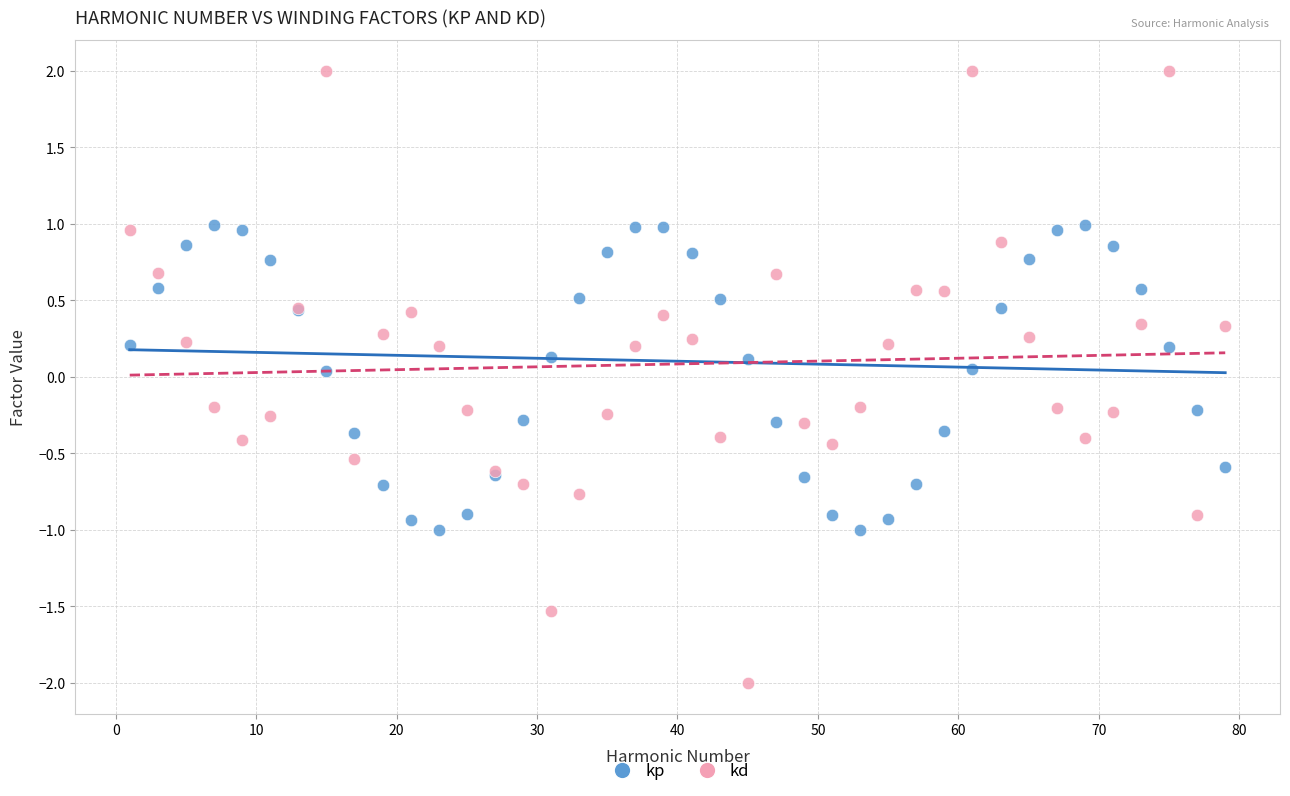

Which series contains the highest Y value?

kd